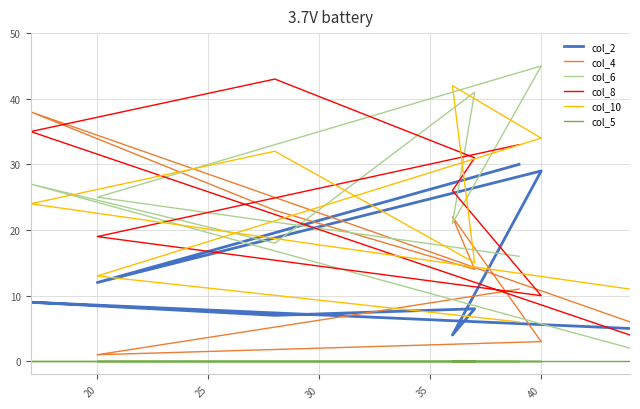

What is the spread (max minus min) of values at 35?

41